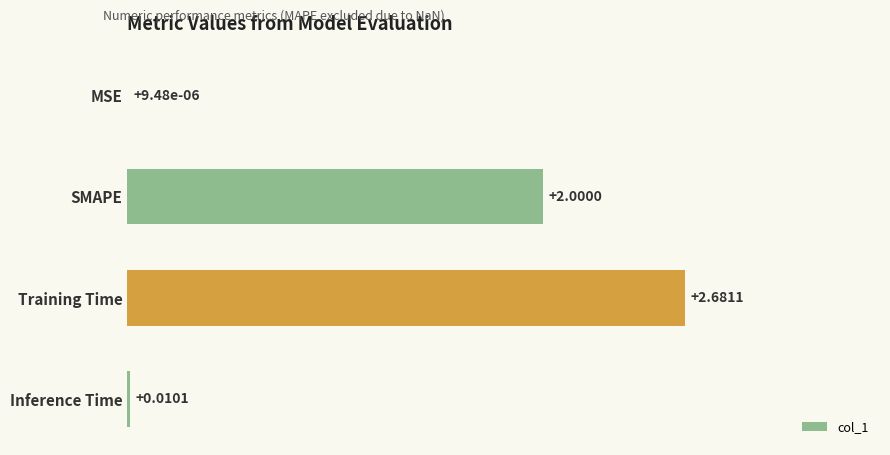

What is the change in value from MSE to SMAPE?

+2.0